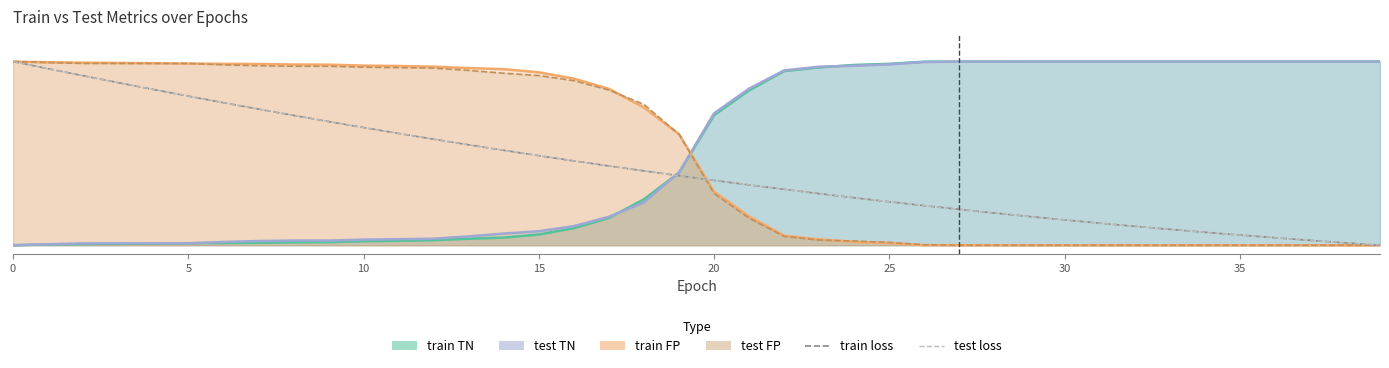

What are all the series names shown in the legend?

train loss, test loss